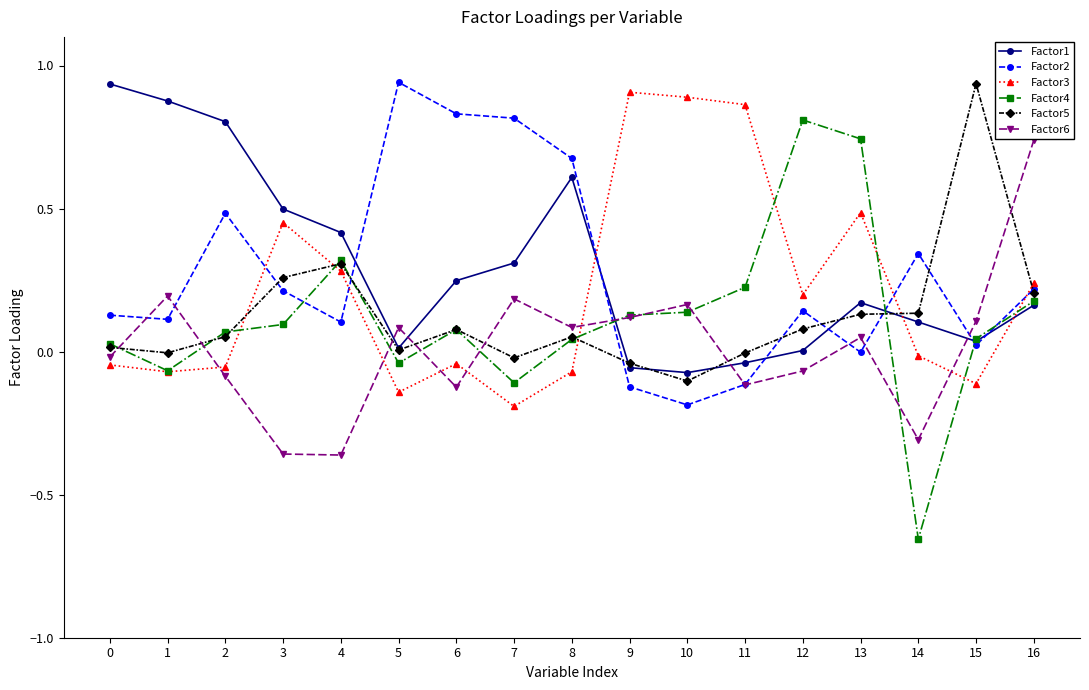

Which series has the widest spread of values?

Factor4